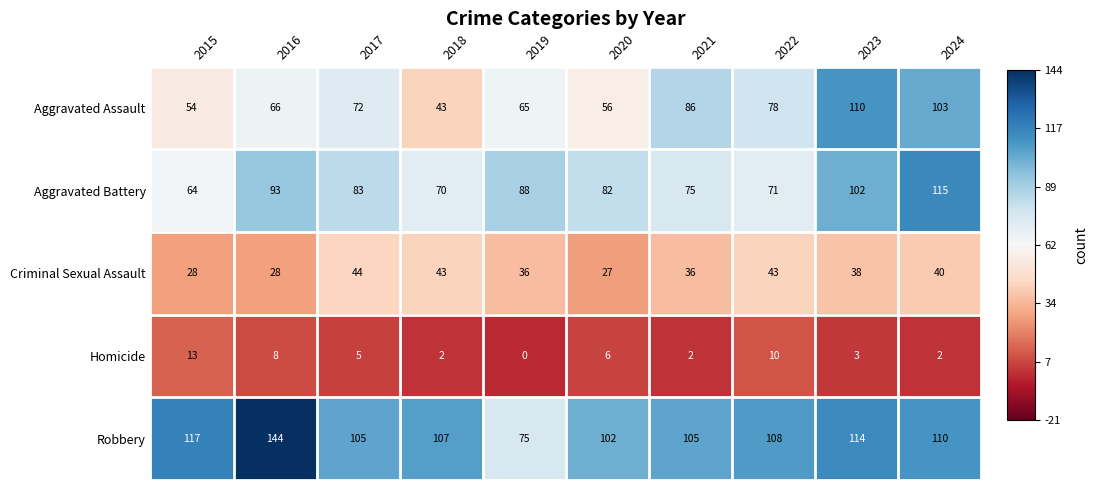

Which category has the lowest value across all series?

2019